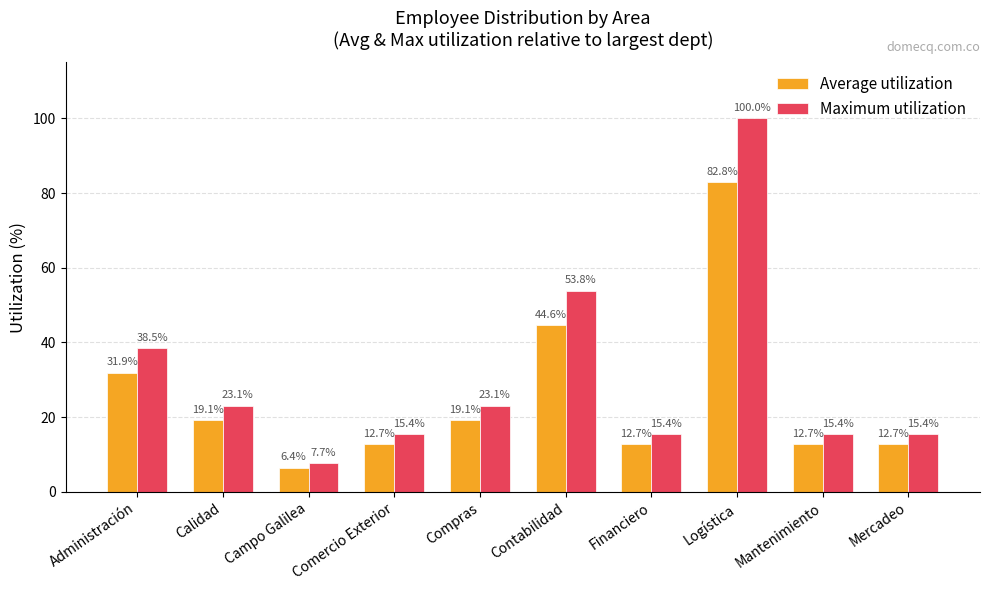

How many groups of bars are there?

10